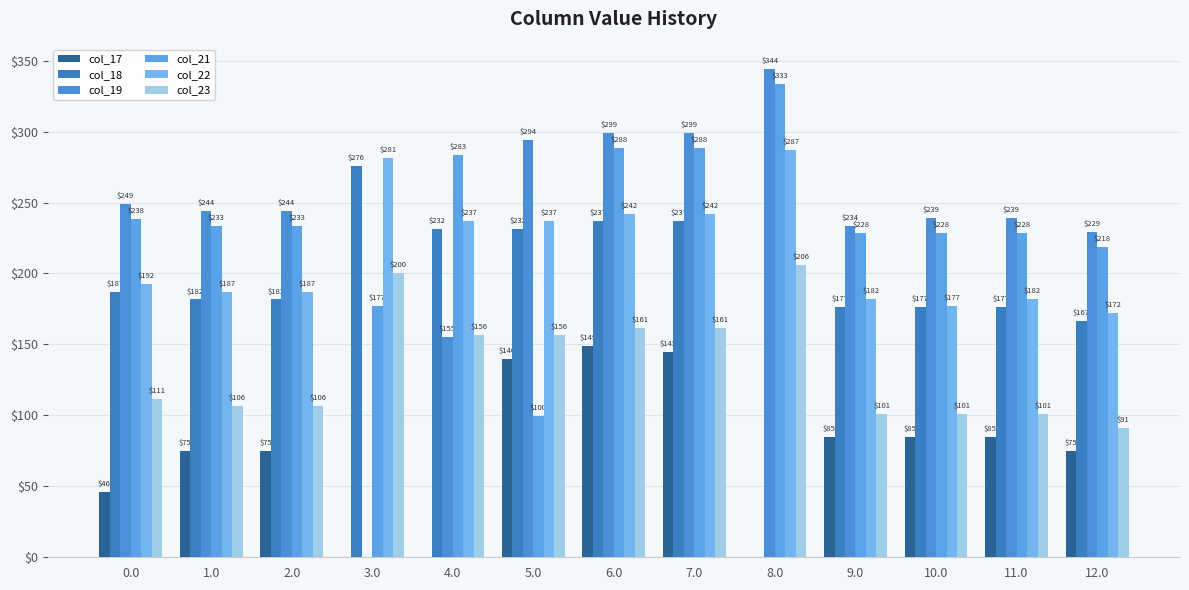

The value of col_21 at 4.0 is 283.4. True or false?

True